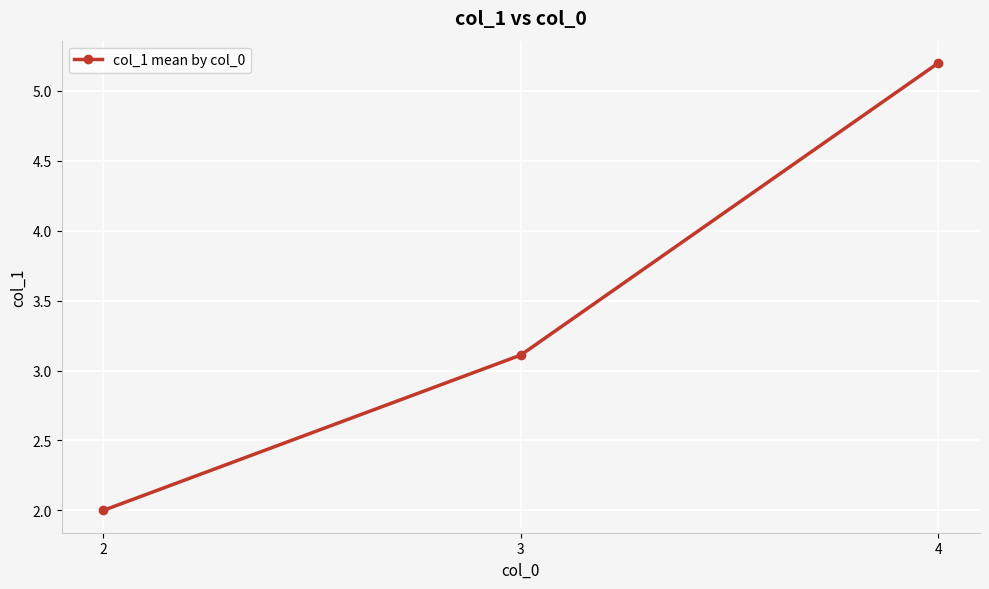

What is the sum of all values?

10.3